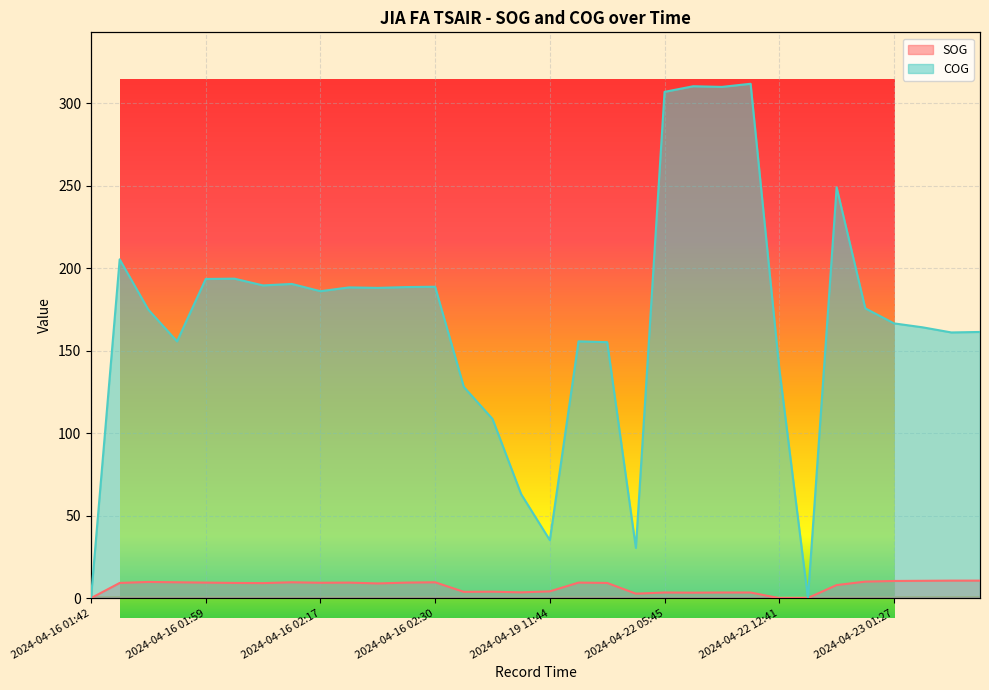

At which label does COG reach its peak?

2024-04-22 05:56